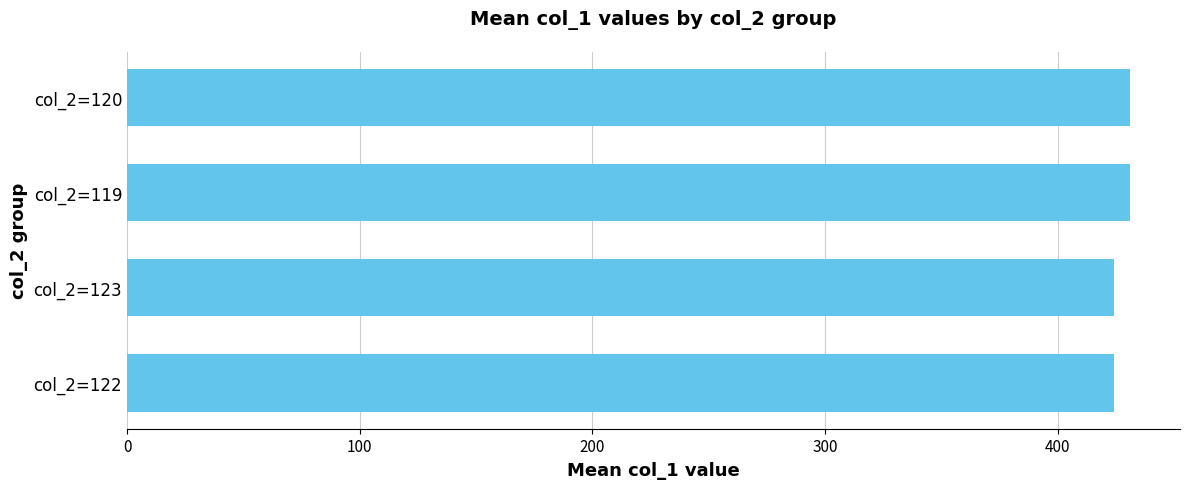

What is the sum of all values?

1710